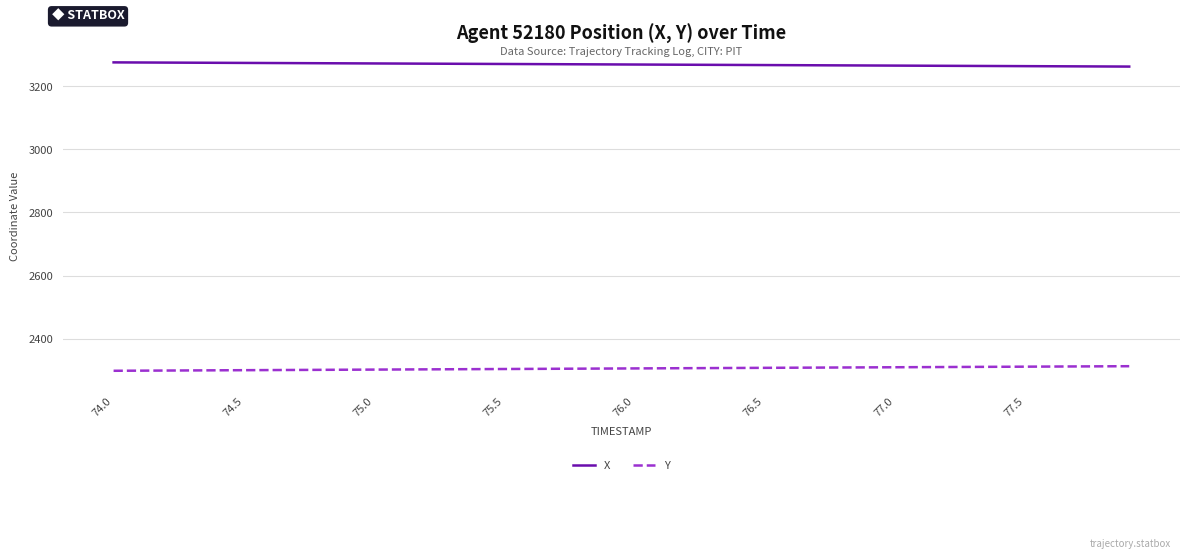

True or false: X and Y intersect in this chart.

False